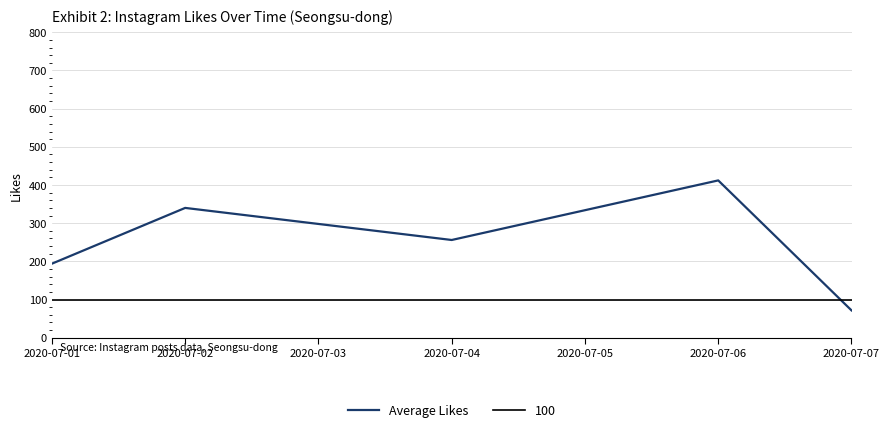

At which label does Average Likes reach its peak?

2020-07-06